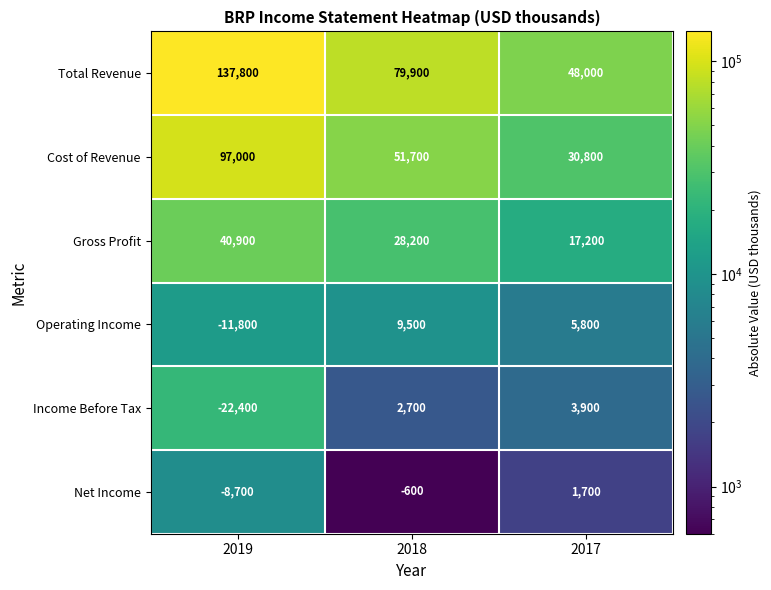

At how many categories does at least one series exceed 114914?

1